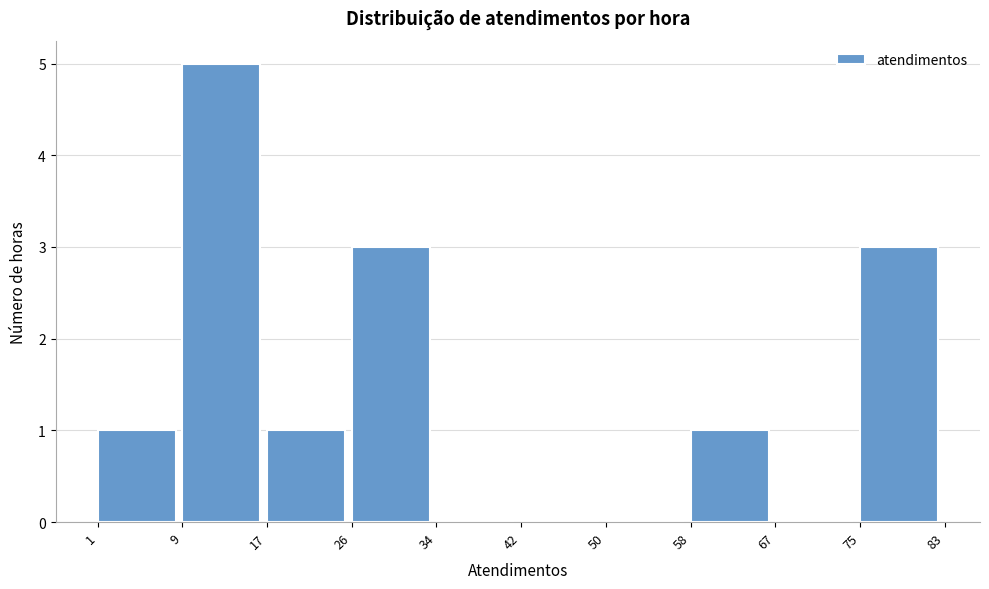

Which range on the x-axis has the tallest bar?

9 to 17